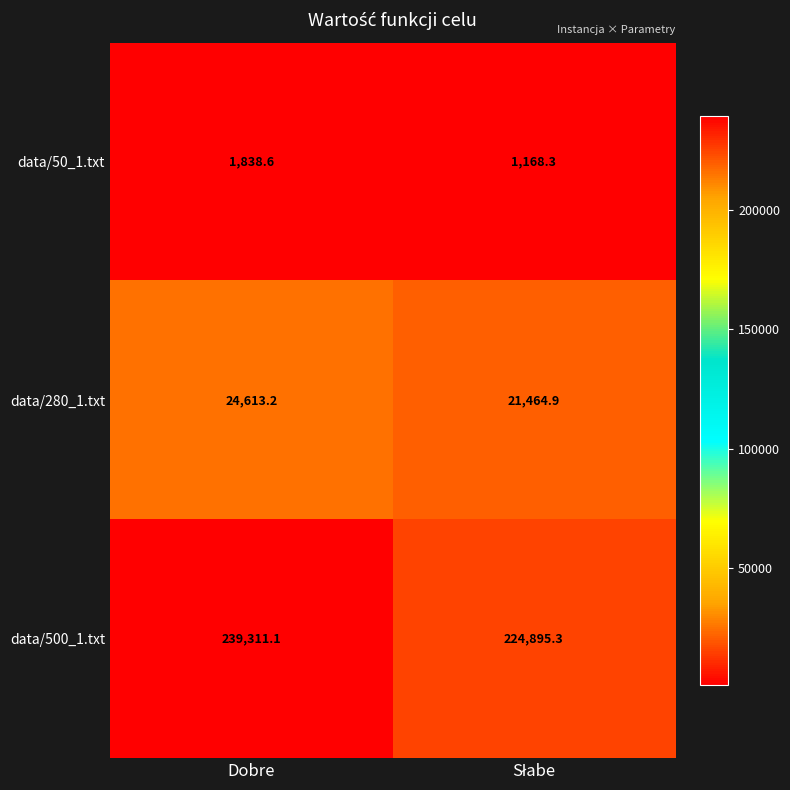

How many categories are shown in the chart?

2